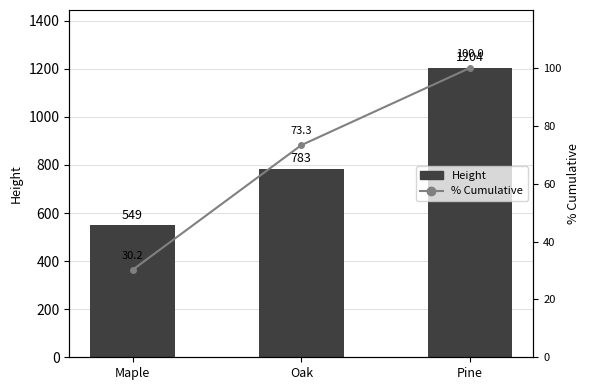

The Height series shows 724 at Maple. True or false?

False